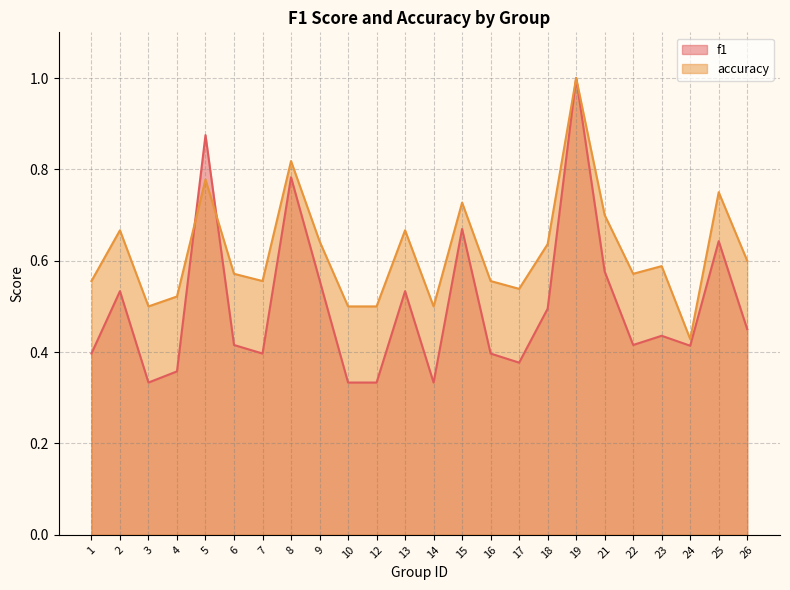

Reading left to right, list all the values displayed in this chart.

f1: 0.4	0.5	0.3	0.4	0.9	0.4	0.4	0.8	0.6	0.3	0.3	0.5	0.3	0.7	0.4	0.4	0.5	1.0	0.6	0.4	0.4	0.4	0.6	0.5
accuracy: 0.6	0.7	0.5	0.5	0.8	0.6	0.6	0.8	0.6	0.5	0.5	0.7	0.5	0.7	0.6	0.5	0.6	1.0	0.7	0.6	0.6	0.4	0.8	0.6